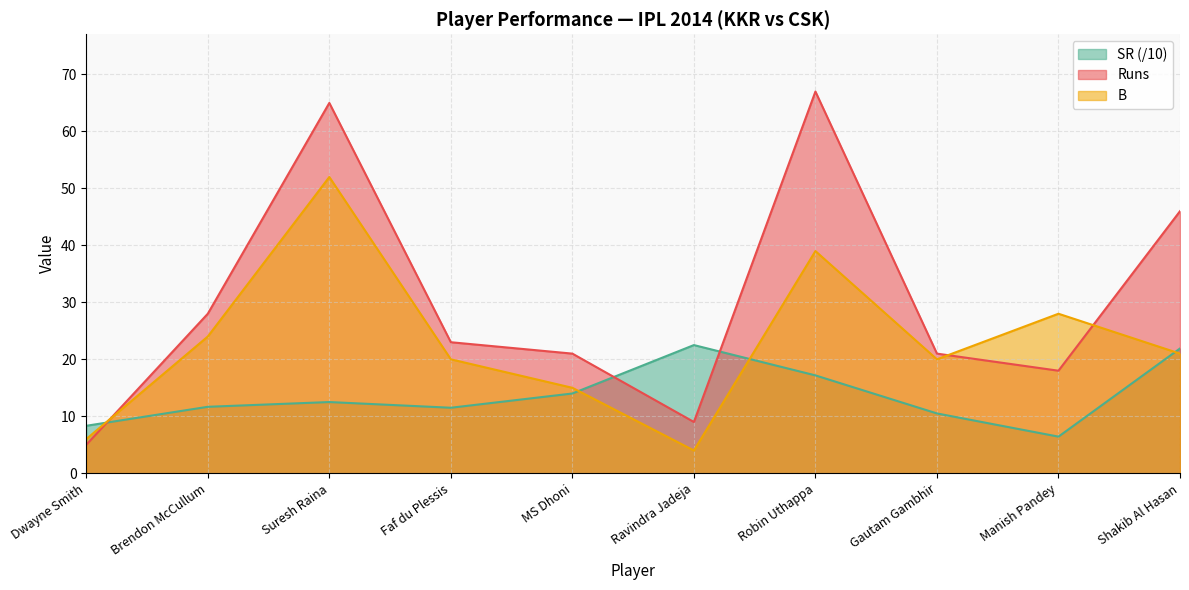

At which category is the sum across all series the highest?

Suresh Raina